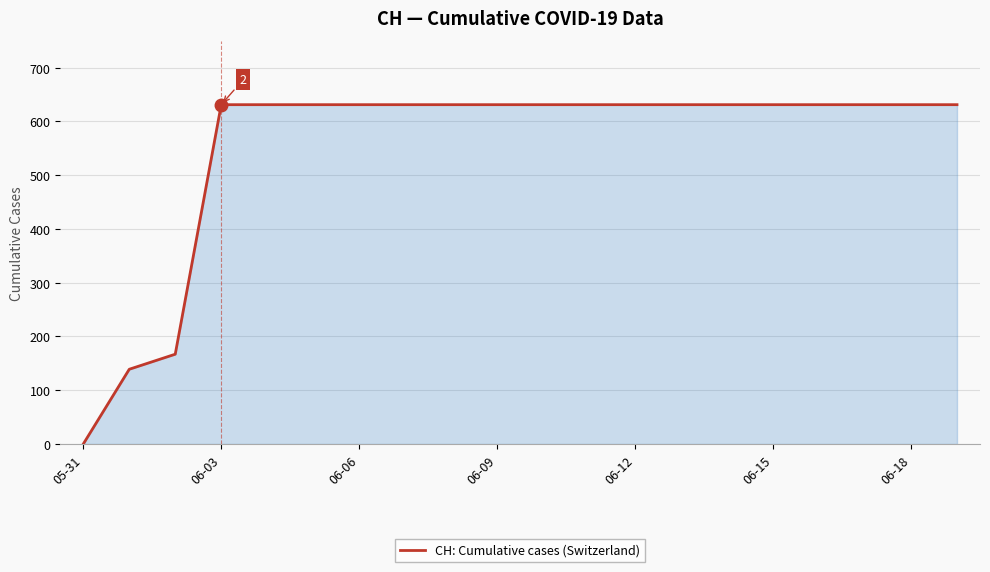

Does the chart display data point markers on the line(s)?

No